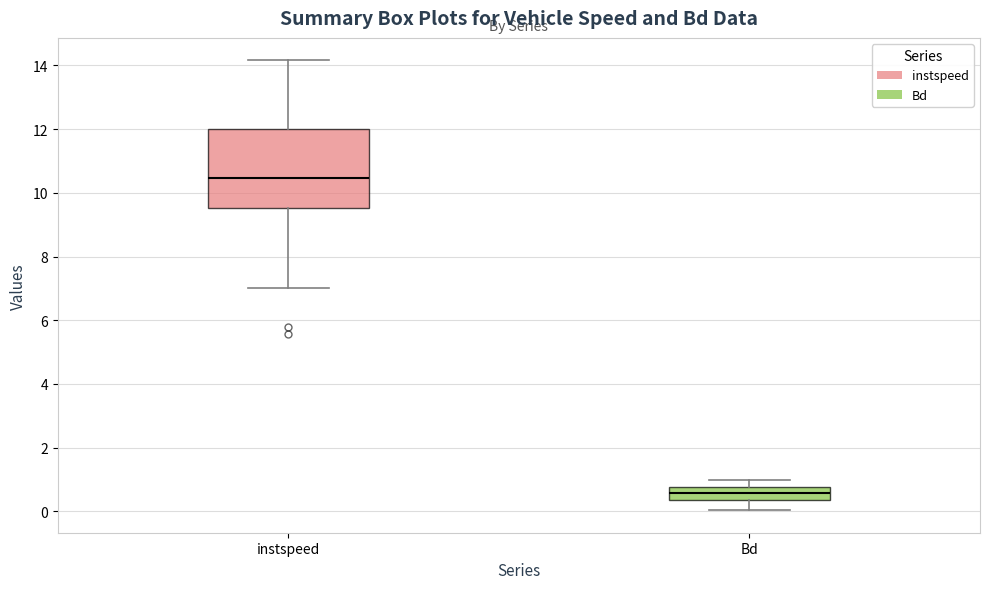

Where is the upper edge of the box for instspeed on the y-axis? The values are not printed on the chart, so give them approximately, as read against the axis.

12.0